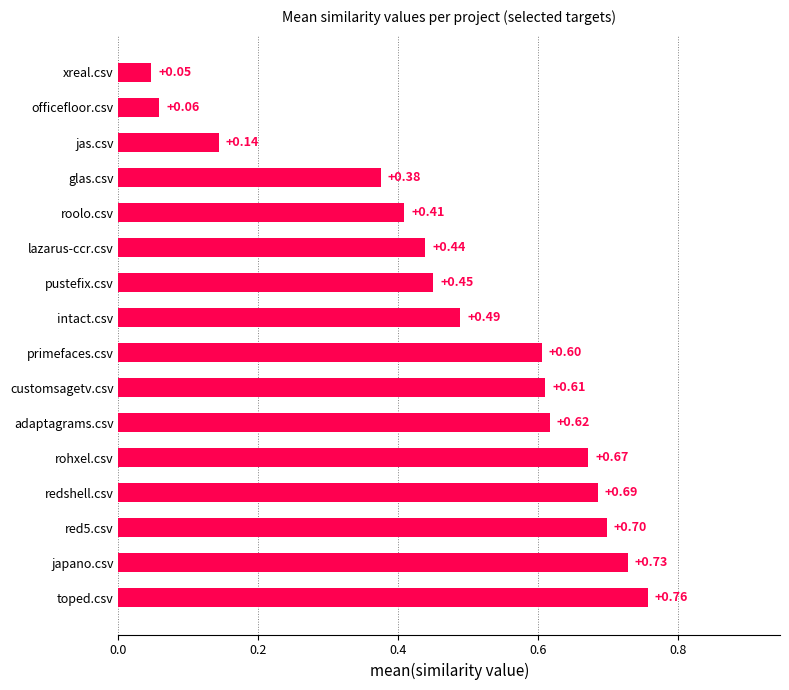

At which label is the value closest to 0?

xreal.csv